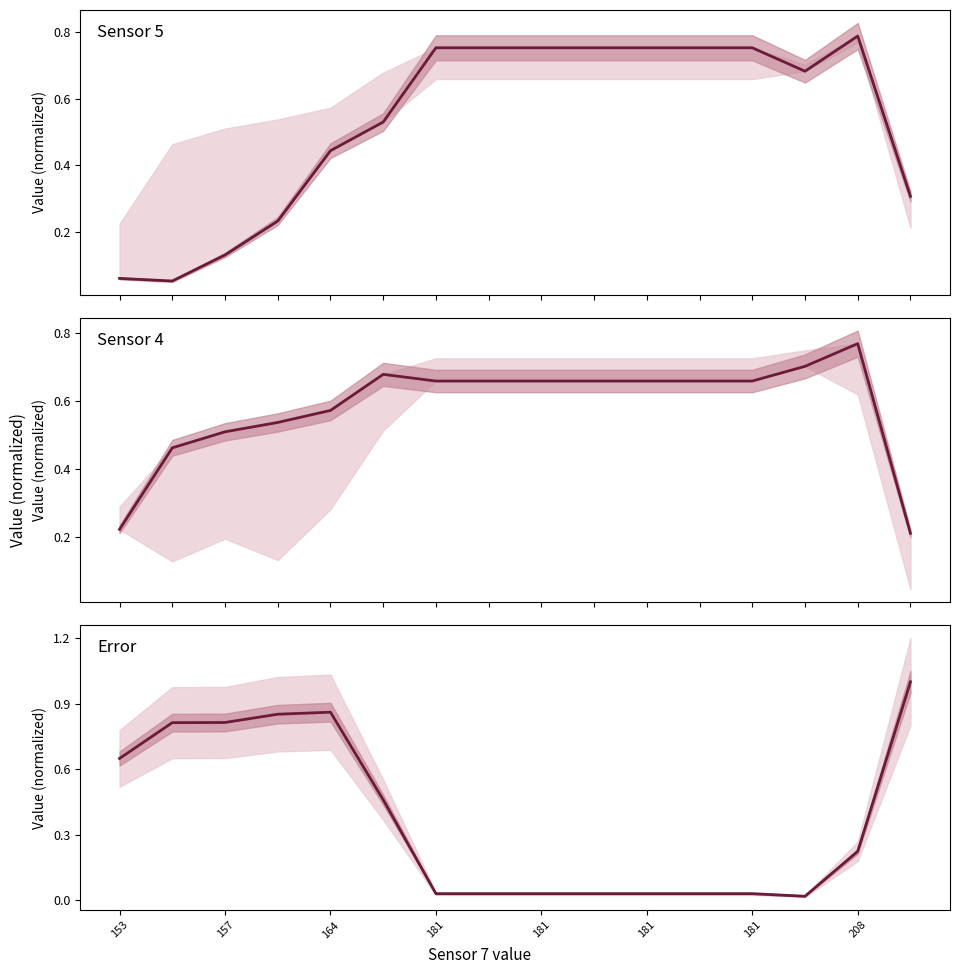

True or false: Sensor 4 has a value of 0.5 at 13.

False